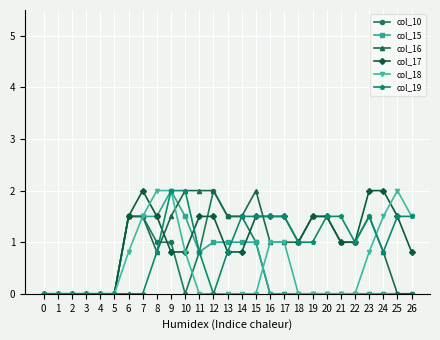

What is the spread (max minus min) of values at 15?

2.0